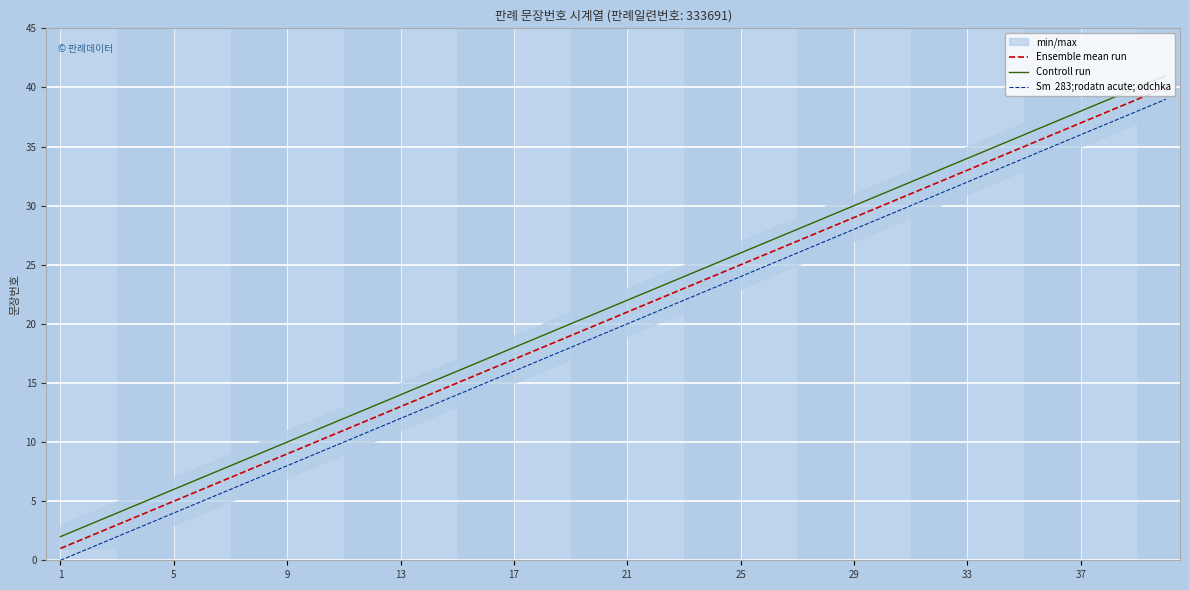

The value of Controll run at 22 is 24. True or false?

True